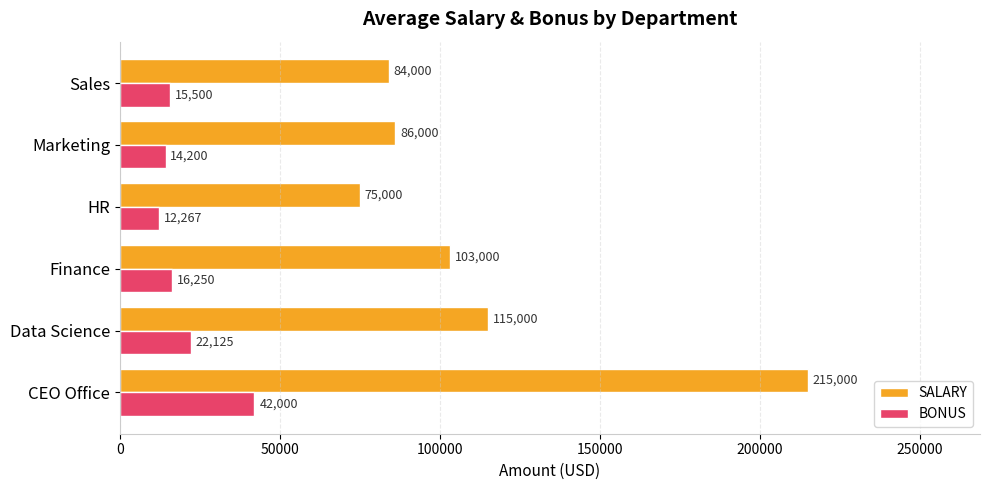

What is the average value of the BONUS series?

20390